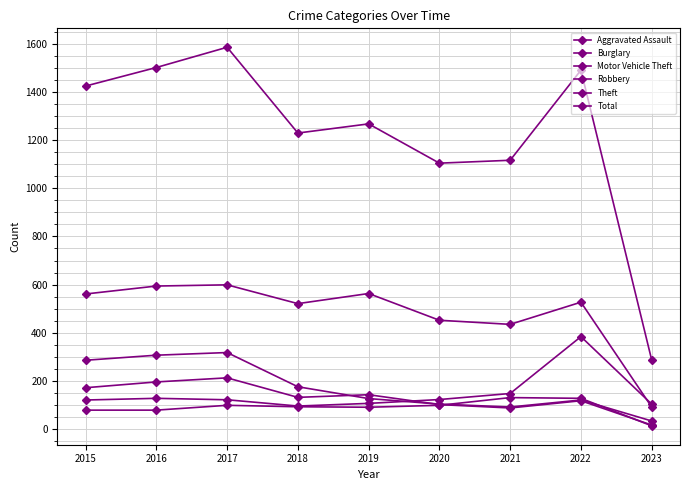

Does the chart have visible grid lines?

Yes